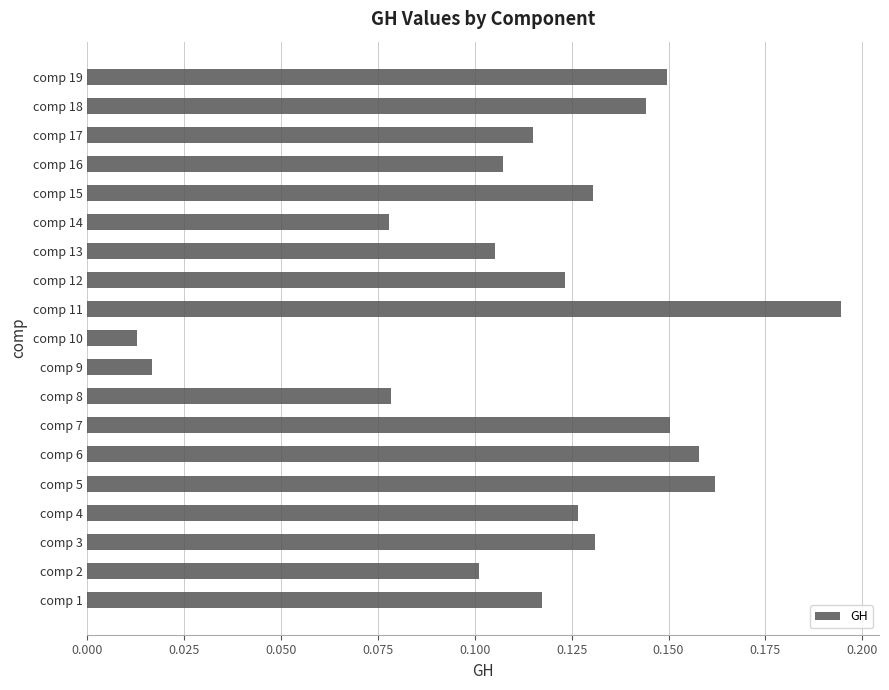

What is the sum of all values?

2.2